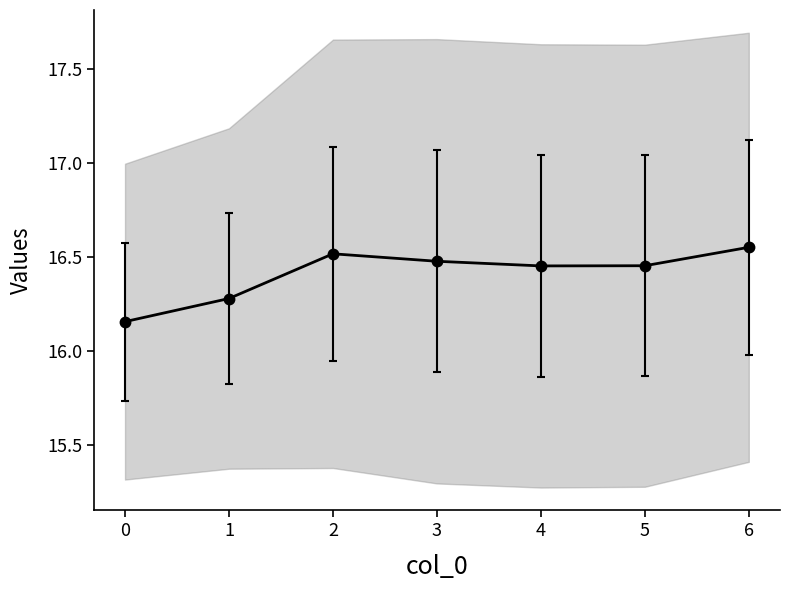

The chart shows a value of 29.4 at 6. True or false?

False